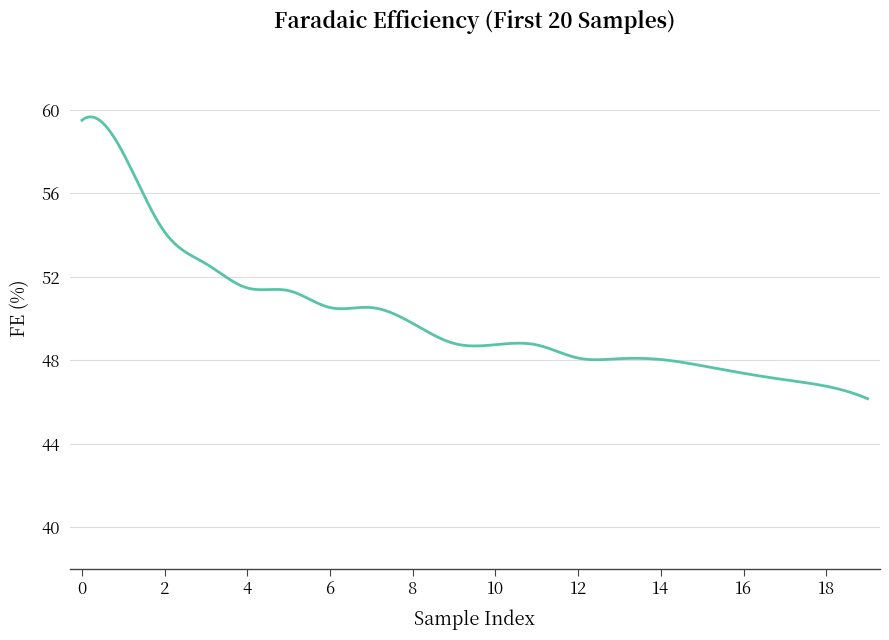

What is the difference between the maximum and minimum values?

13.5